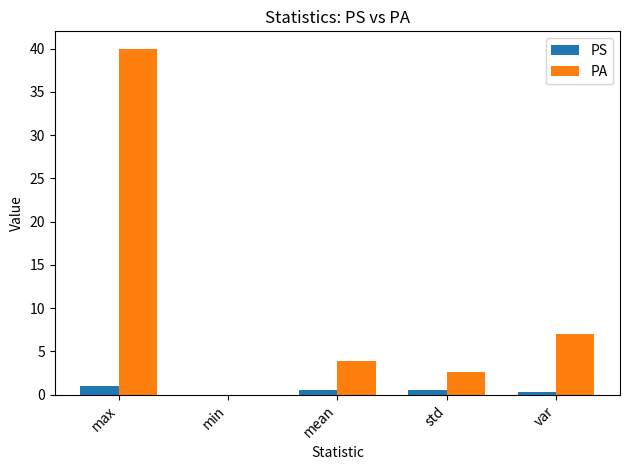

What is the sum of all PA values?

53.5